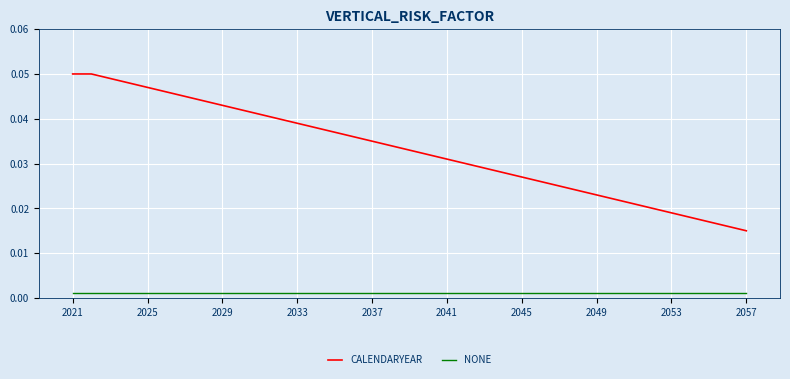

Rank the series by their maximum value, from highest to lowest.

CALENDARYEAR, NONE